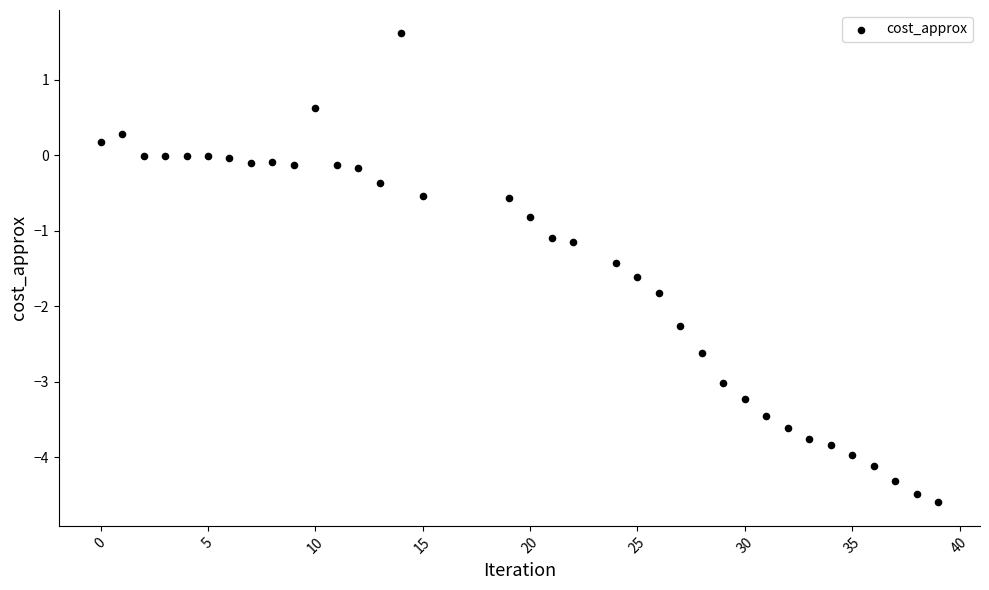

What is the range of Y values (max minus min)?

6.2